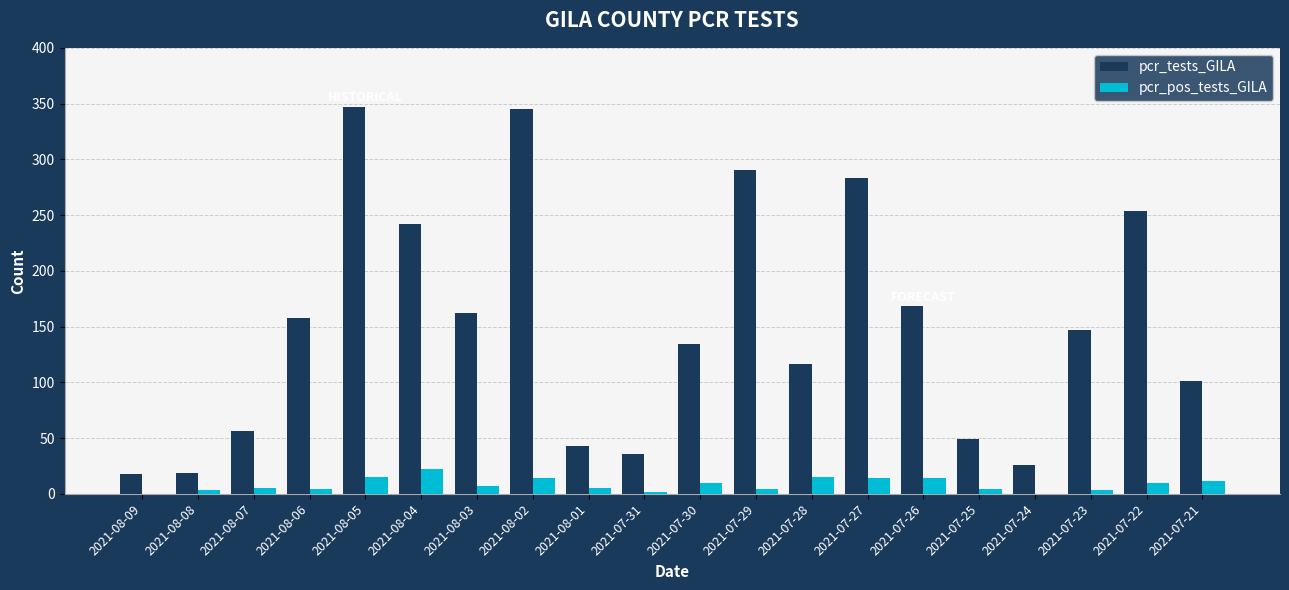

What is the maximum value for pcr_pos_tests_GILA?

22